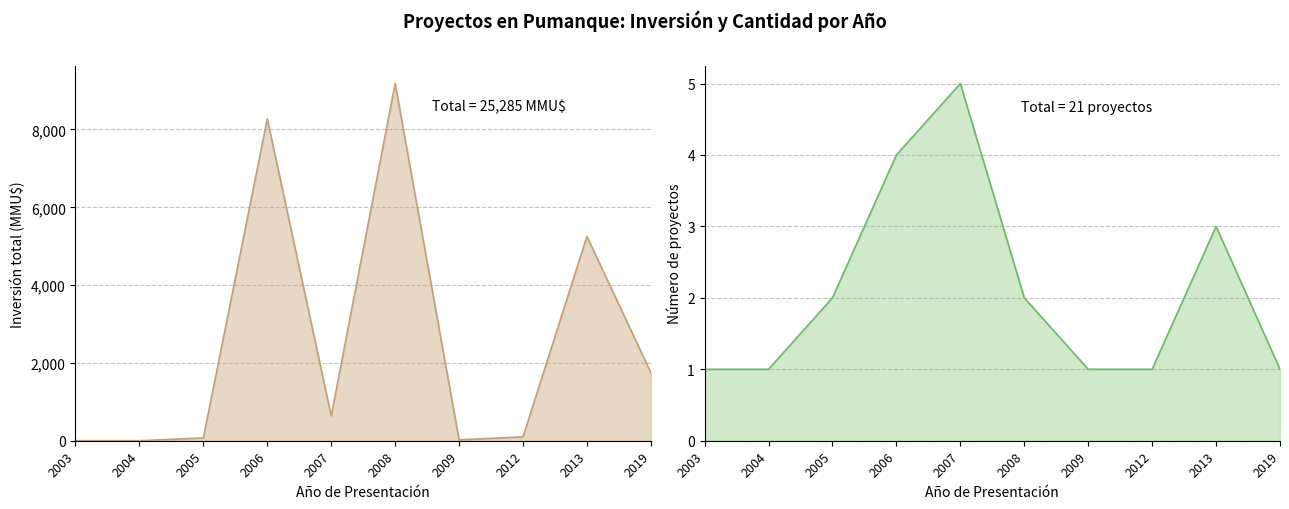

Rank the categories by value from highest to lowest.

2008, 2006, 2013, 2019, 2007, 2012, 2005, 2009, 2003, 2004